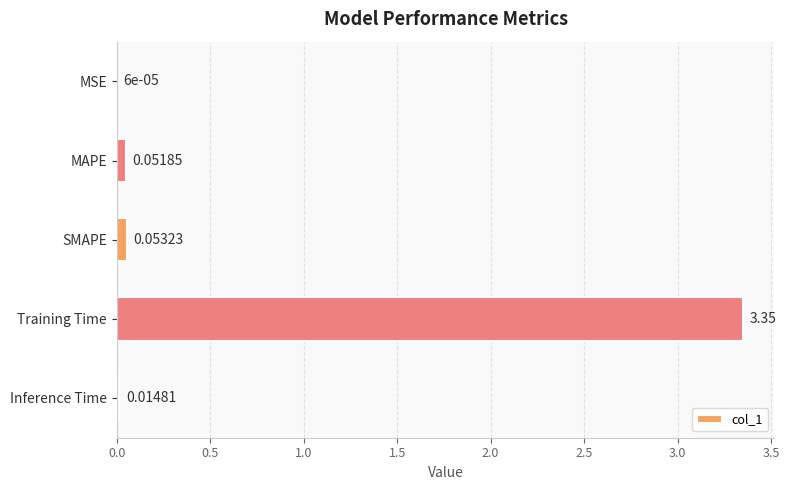

At which label is the value closest to 1?

SMAPE